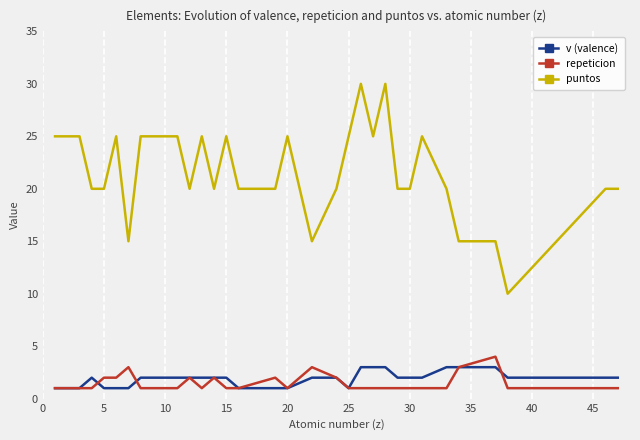

True or false: puntos and repeticion intersect in this chart.

False